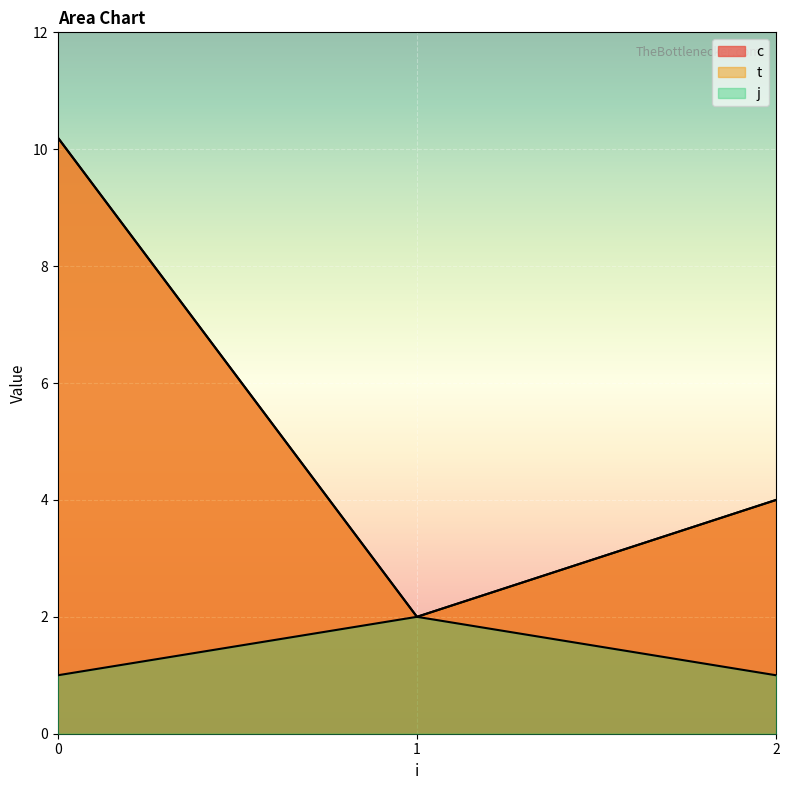

Between 0 and 1, which series saw the biggest shift?

c